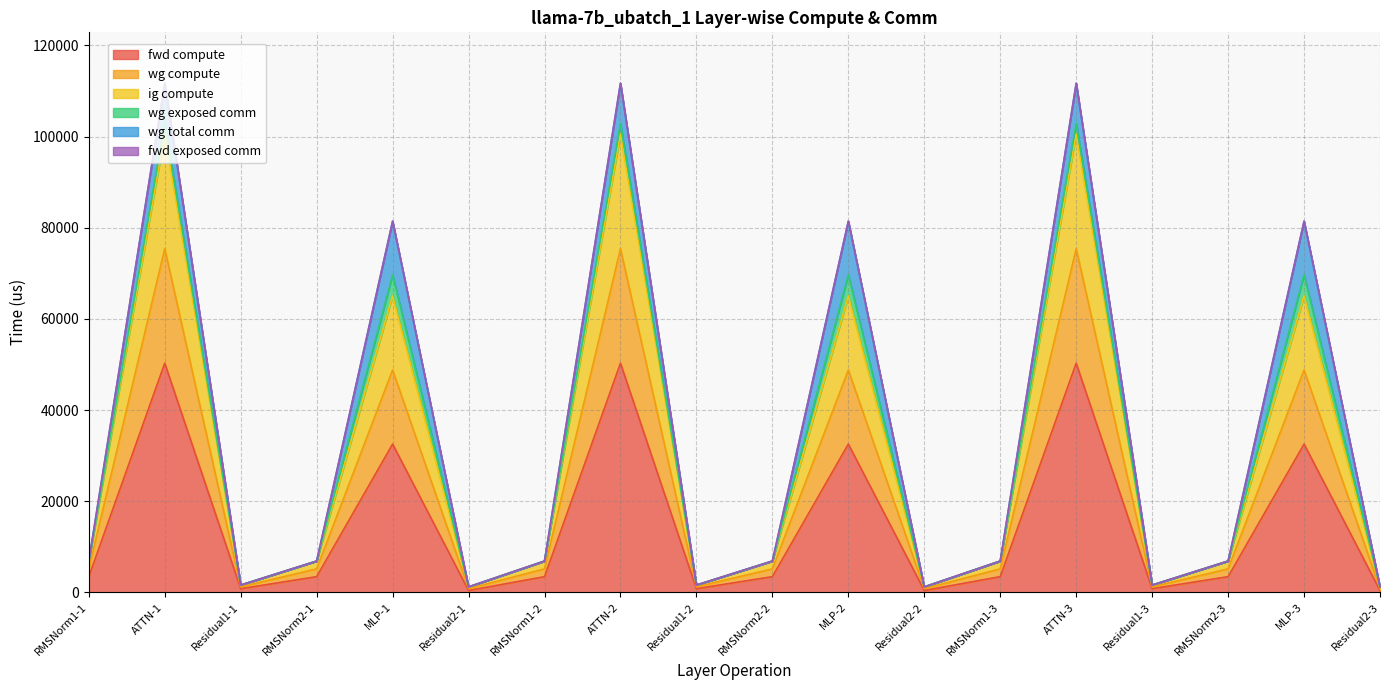

What is the value of the fwd compute point at the 3rd from the left?

795.6